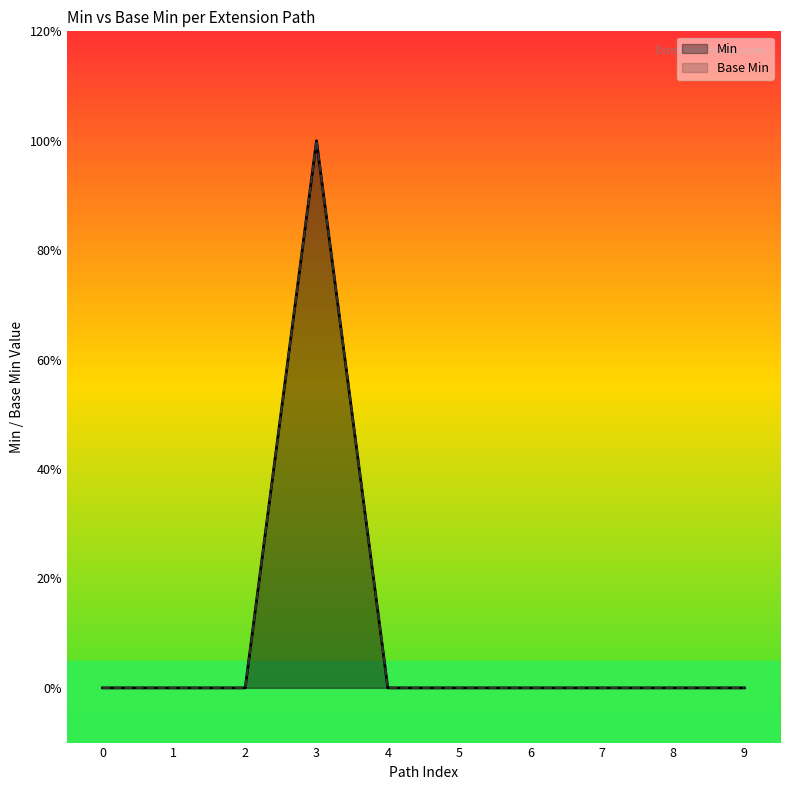

Is it true that Base Min equals -1 at 9?

False